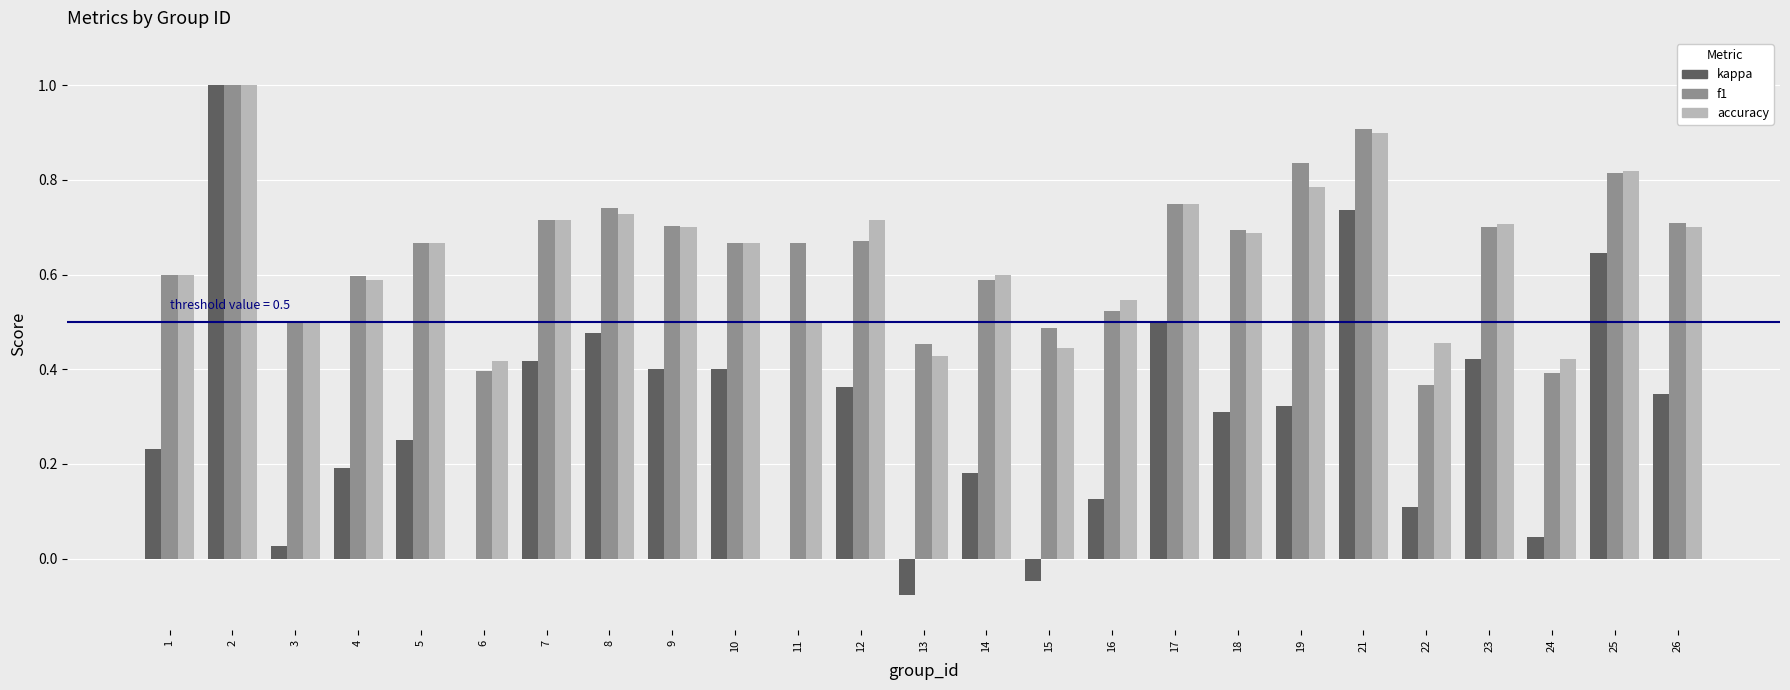

What is the sum of all f1 values?

16.1